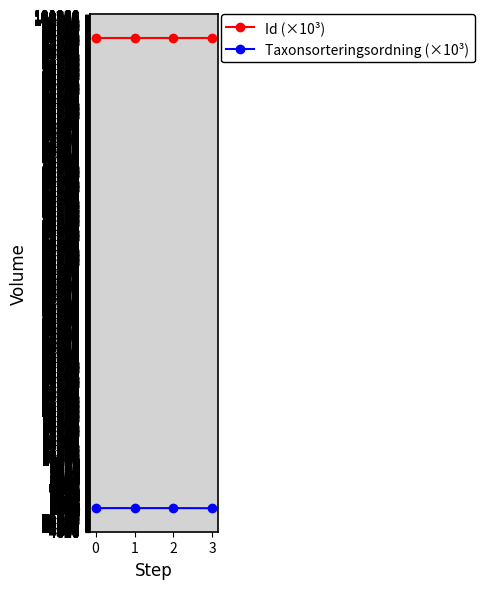

Which series has the largest total across all categories?

Id (×10³)